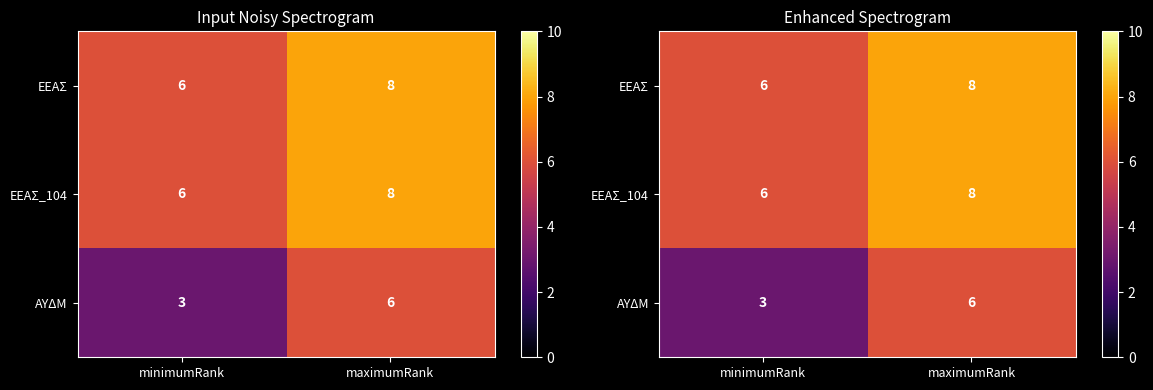

Which series changed the most between minimumRank and maximumRank?

ΑΥΔΜ